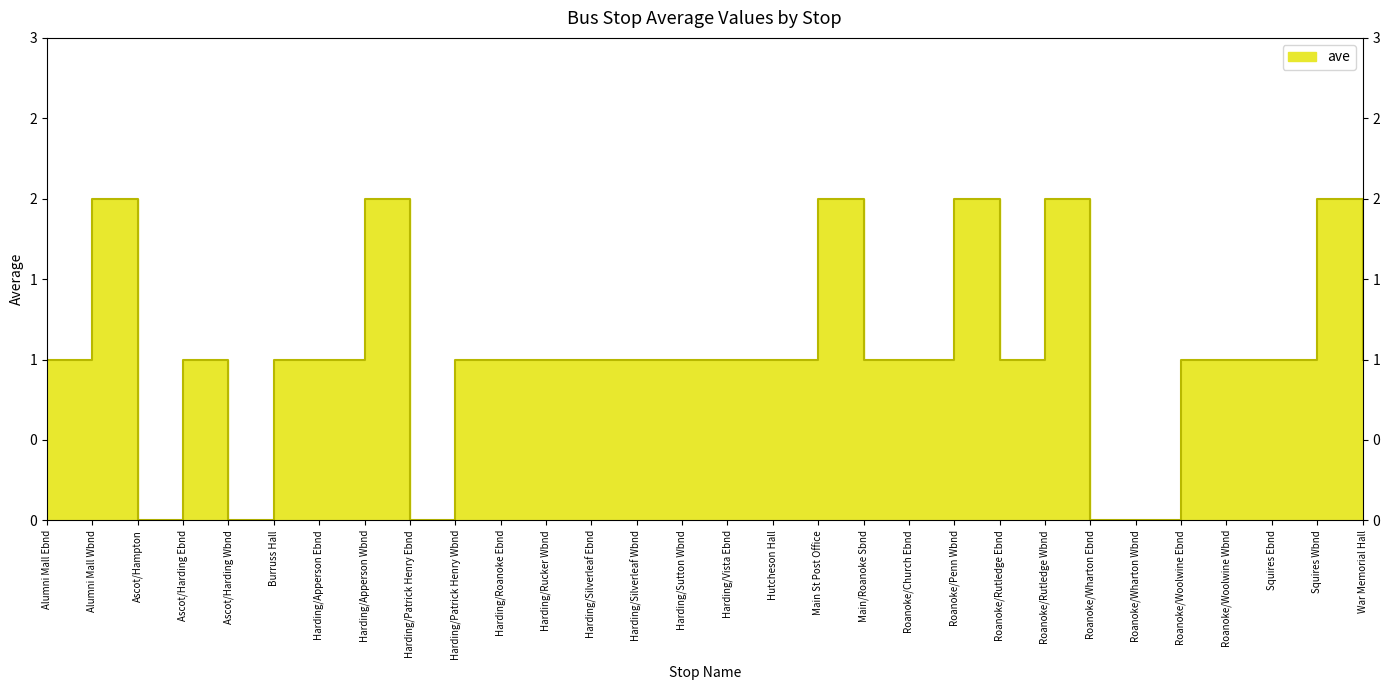

Which has a higher value, Squires Wbnd or Harding/Patrick Henry Ebnd?

Squires Wbnd